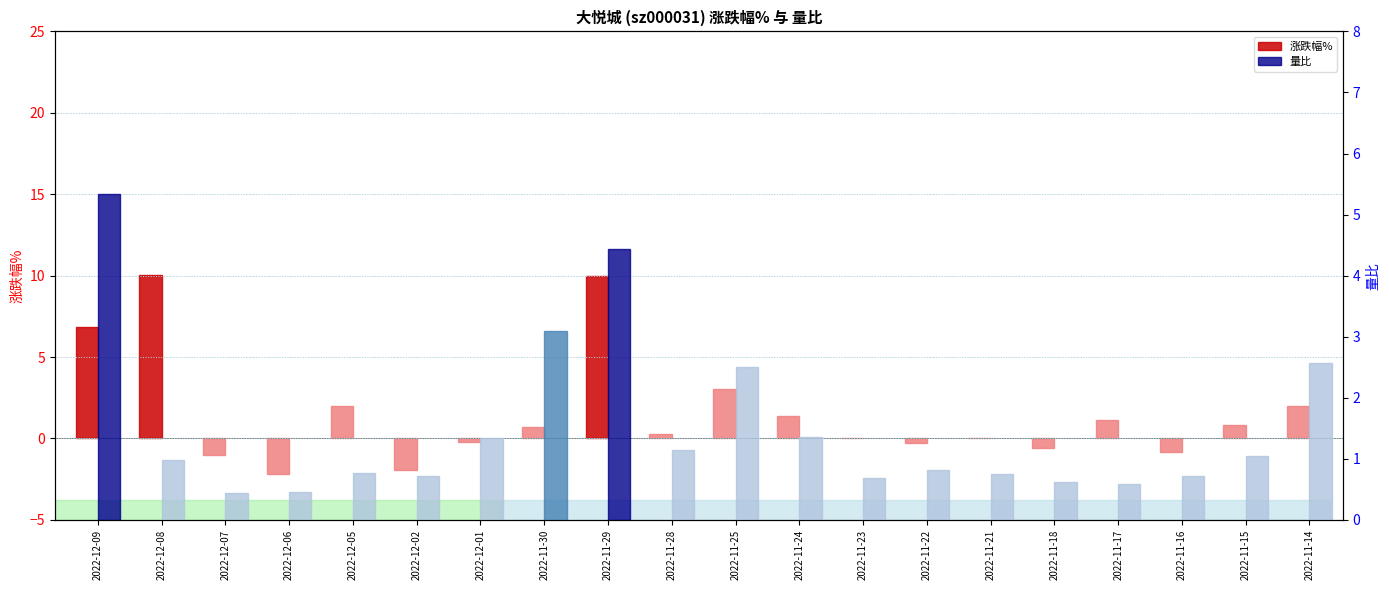

What is the label of the 20th bar from the right?

2022-12-09